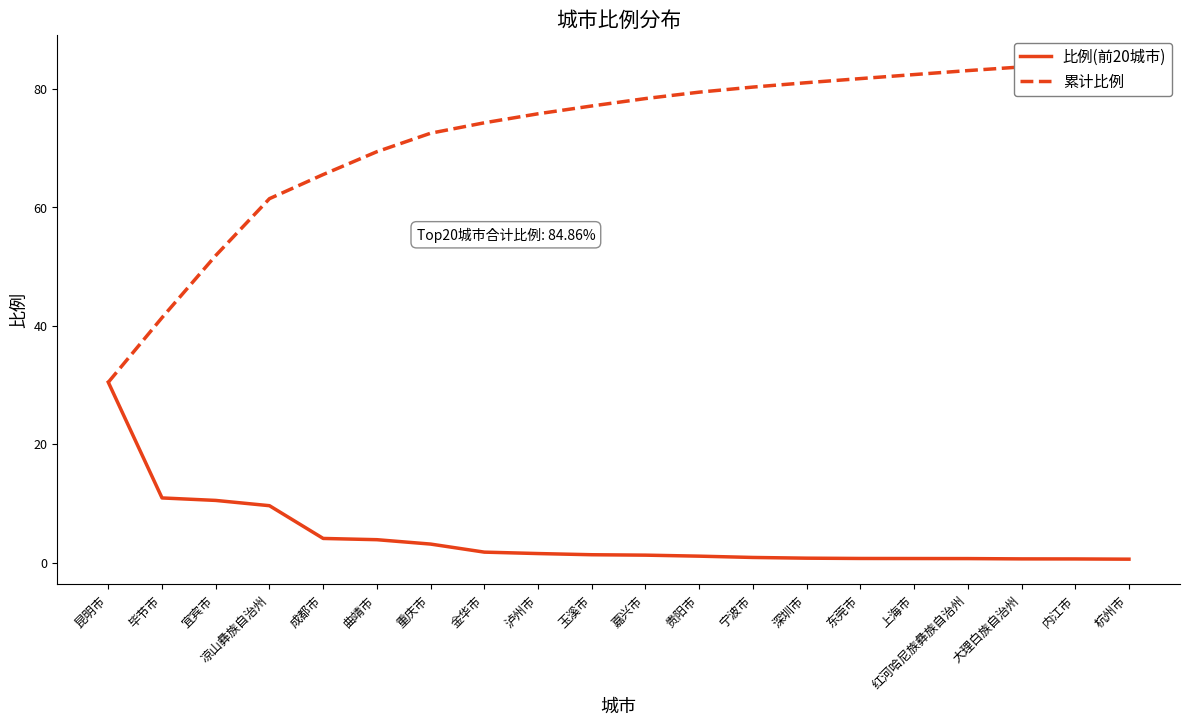

What is the label of the 17th point from the left?

红河哈尼族彝族自治州